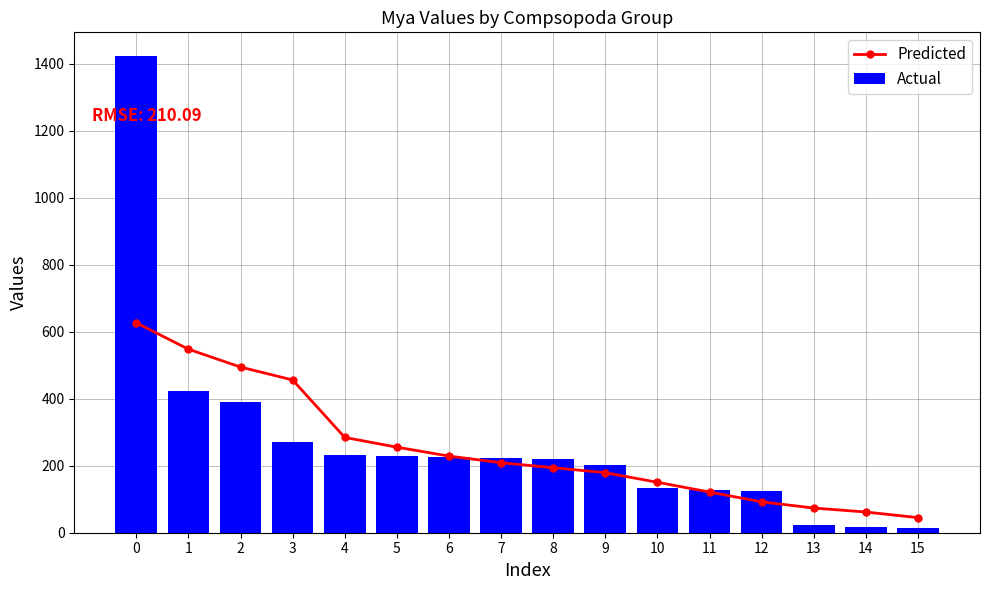

Is it true that Predicted equals 332.2 at 2?

False